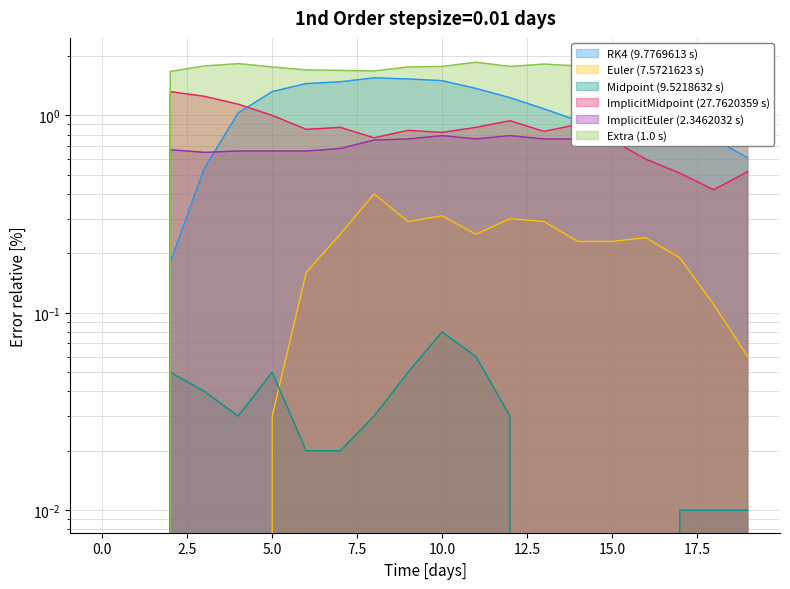

The Row 4 series shows 0.0 at 7. True or false?

True